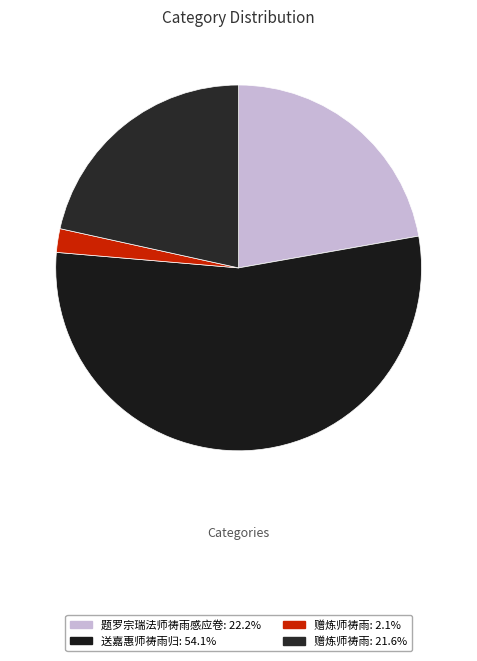

Rank the categories by value from lowest to highest.

赠炼师祷雨, 赠炼师祷雨, 题罗宗瑞法师祷雨感应卷, 送嘉惠师祷雨归